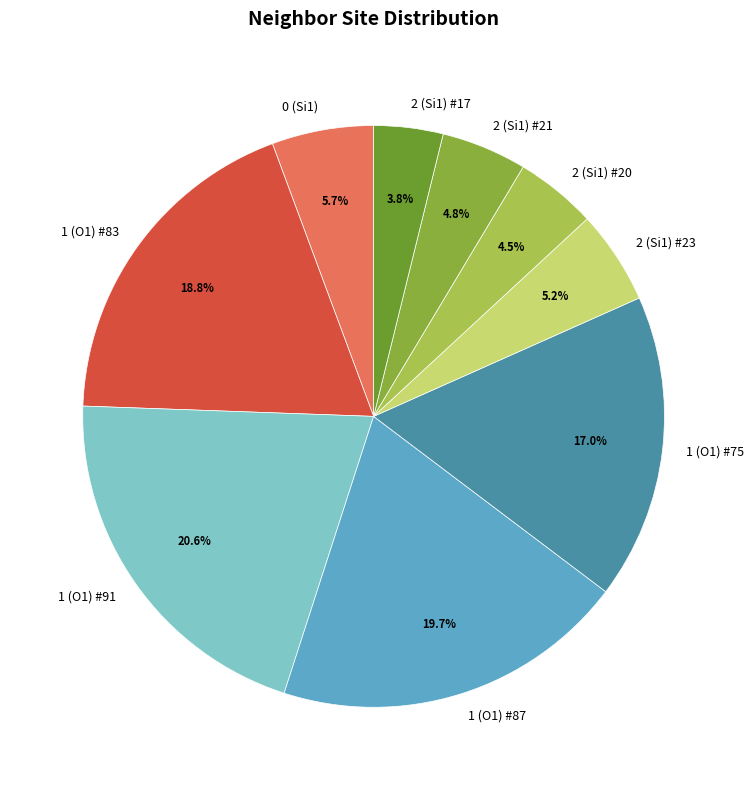

True or false: 2 (Si1) #21 accounts for 5% of the total.

True